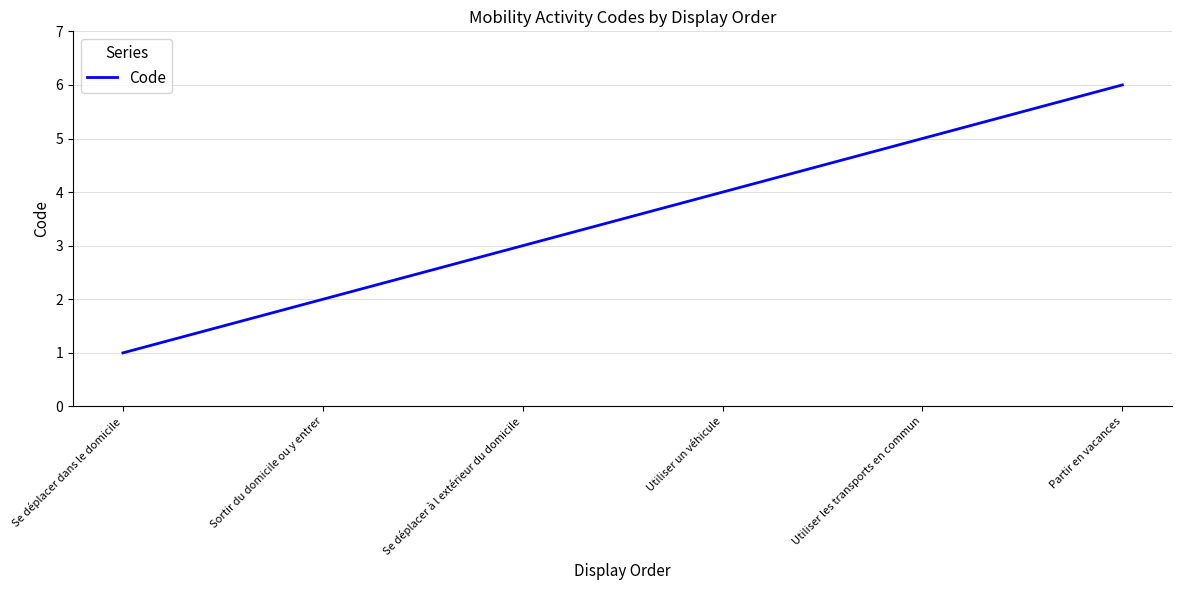

True or false: the data shows 1 at Se déplacer dans le domicile.

True